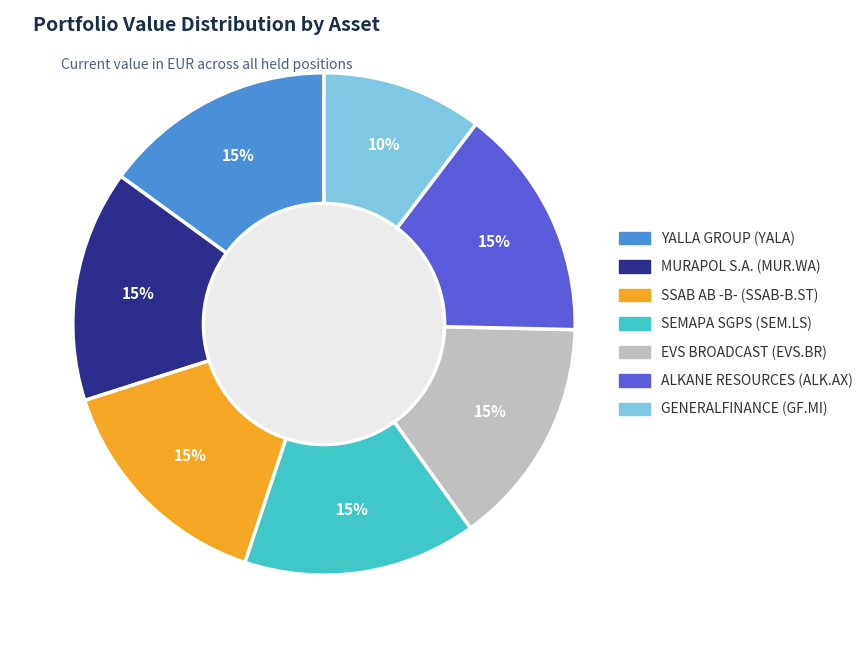

Which has a higher value, SSAB AB -B-
(SSAB-B.ST) or GENERALFINANCE
(GF.MI)?

SSAB AB -B-
(SSAB-B.ST)